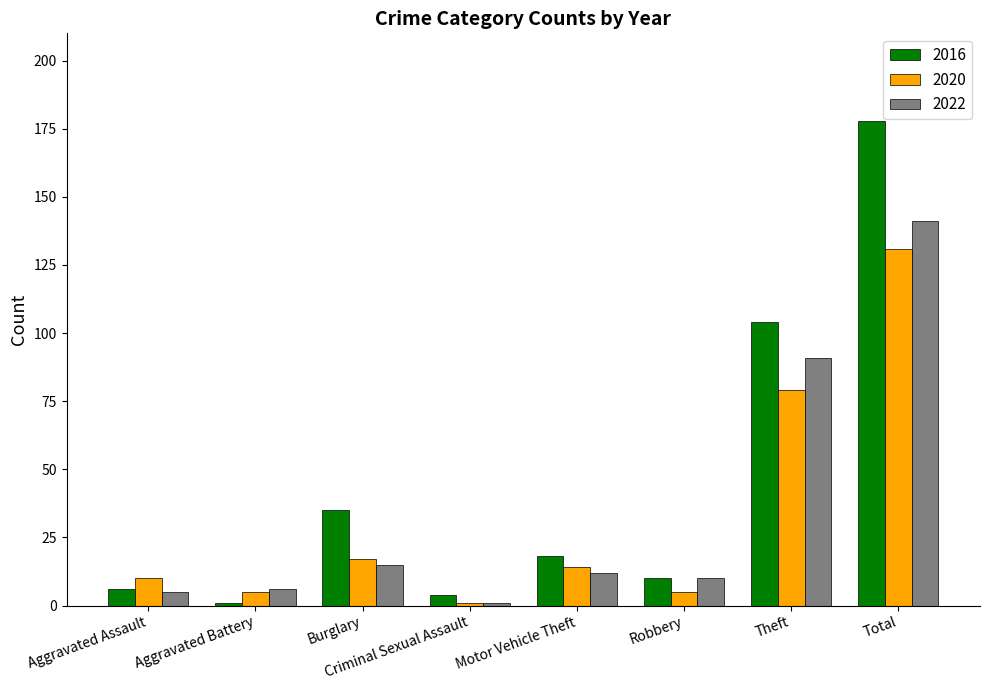

At how many categories does at least one series exceed 107?

1